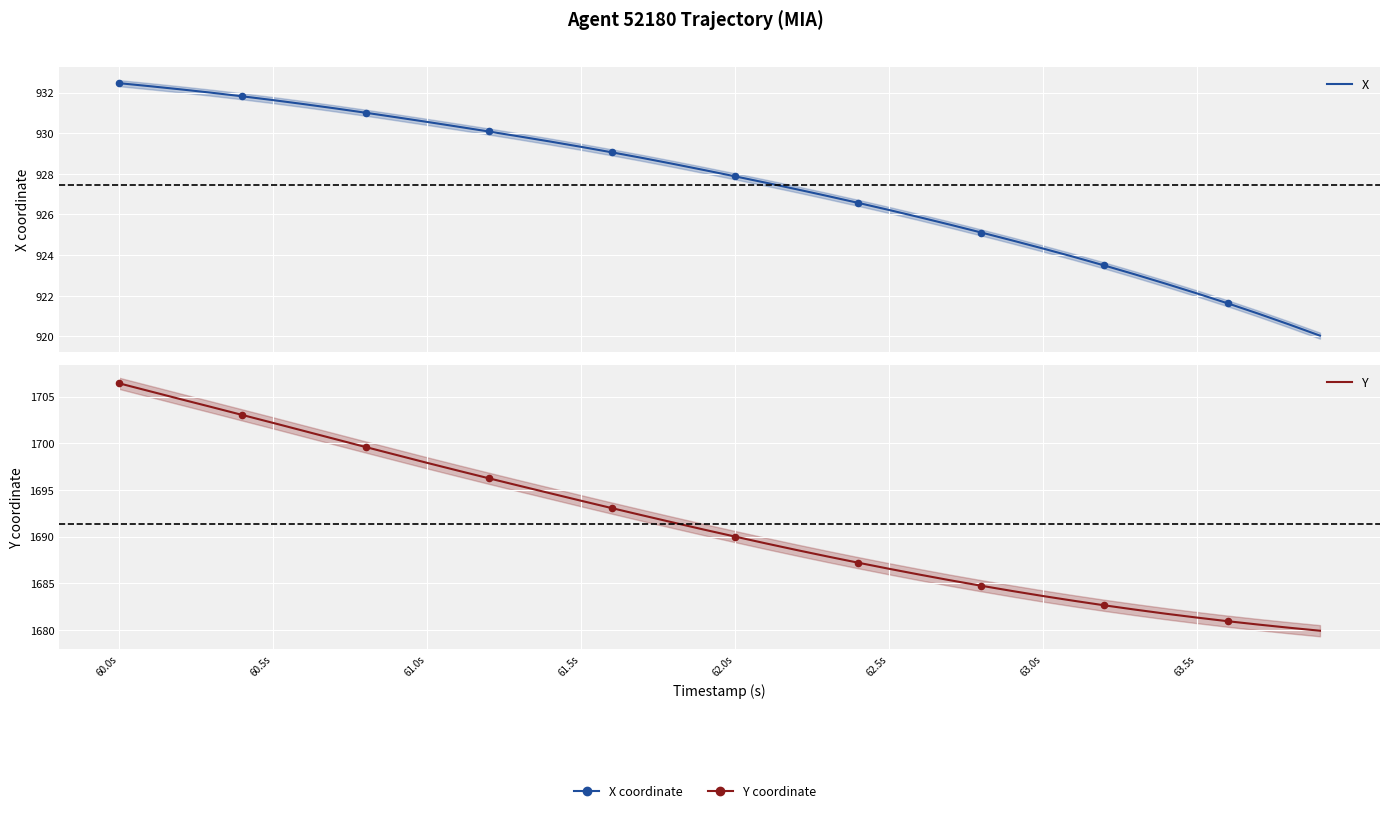

Which series has the largest Y range (max minus min)?

Y